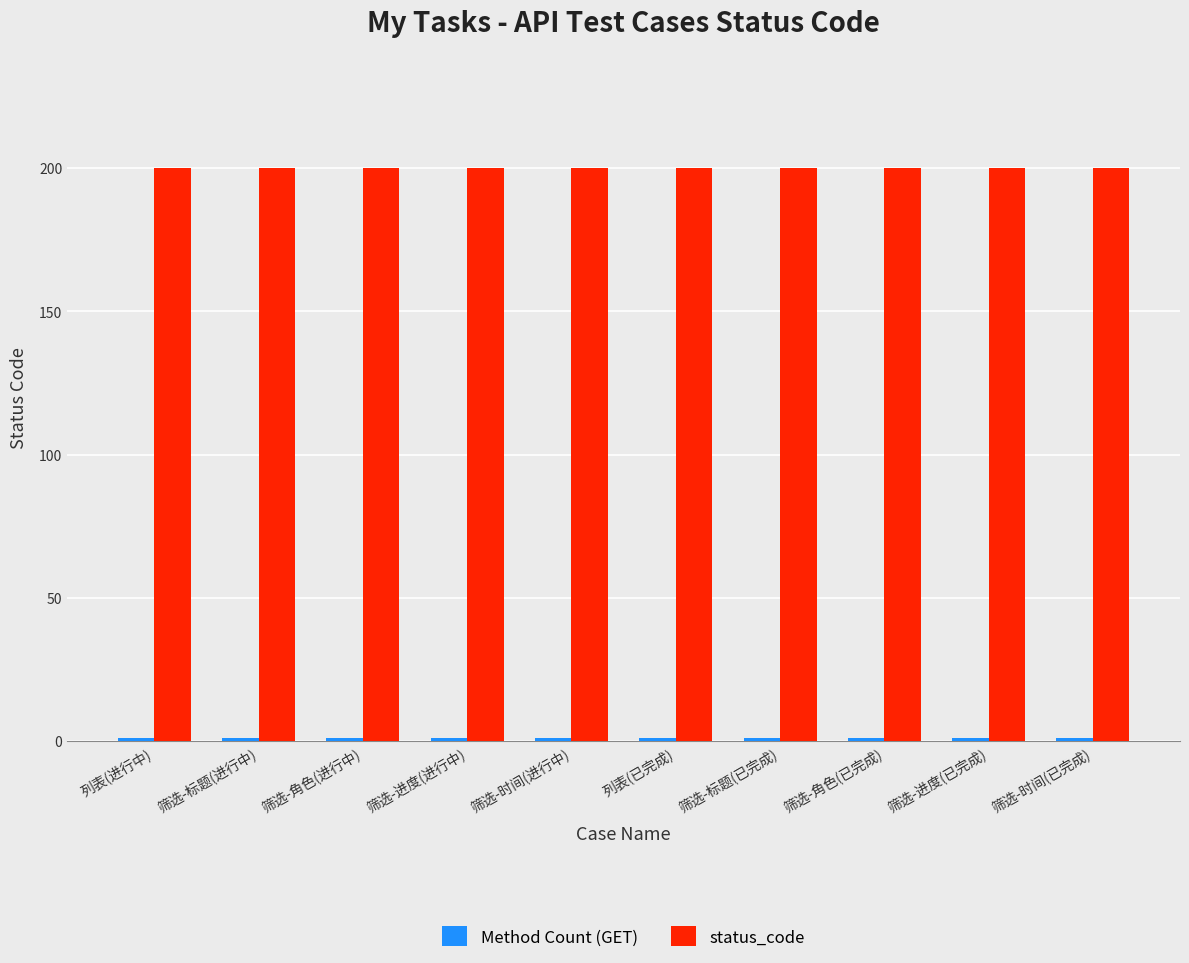

What is the sum of the status_code values at 筛选-角色(已完成) and 列表(进行中)?

400